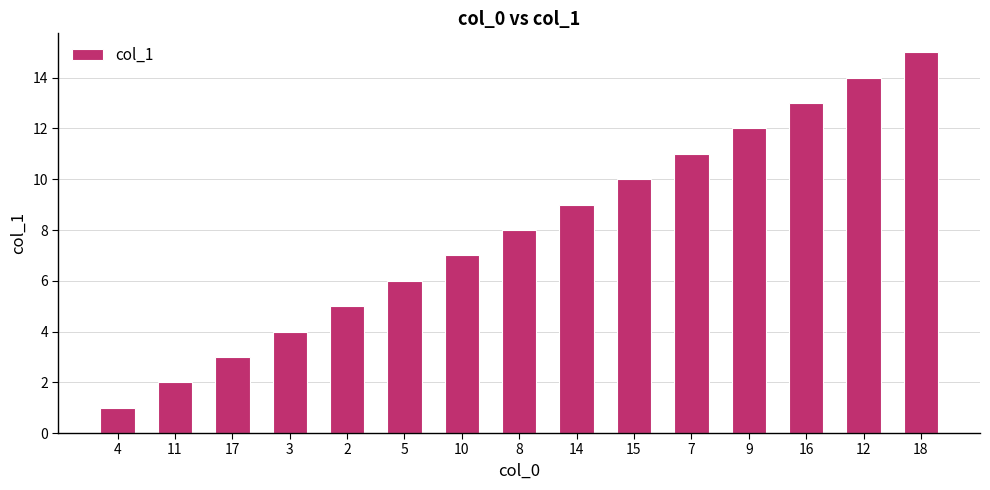

At which category does the chart reach its minimum across all series?

4